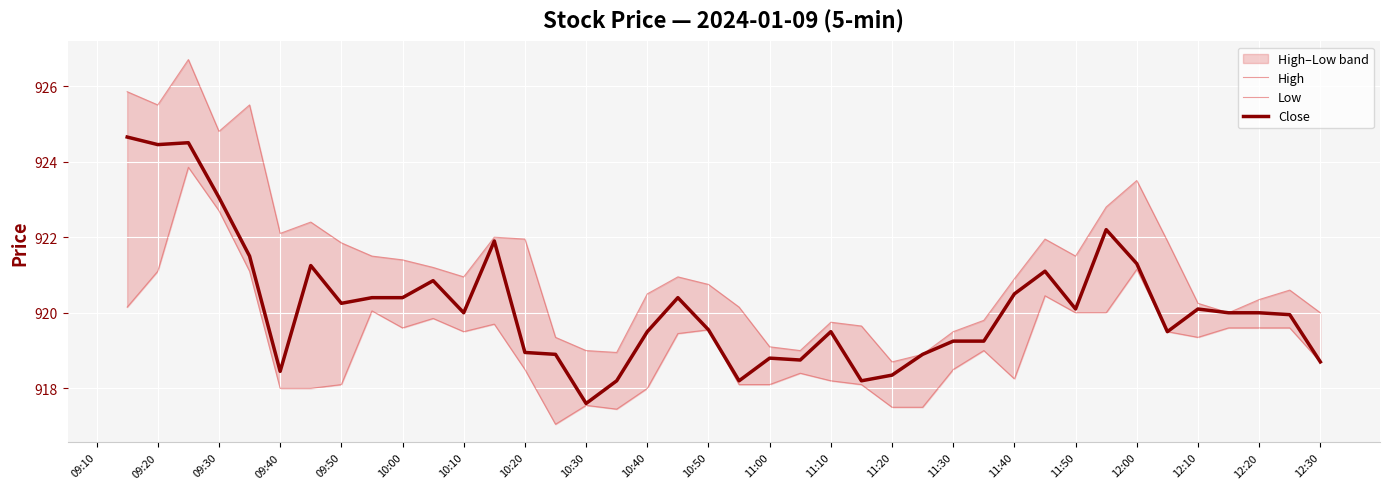

What is the value of the High point at the 10th from the left?

921.4